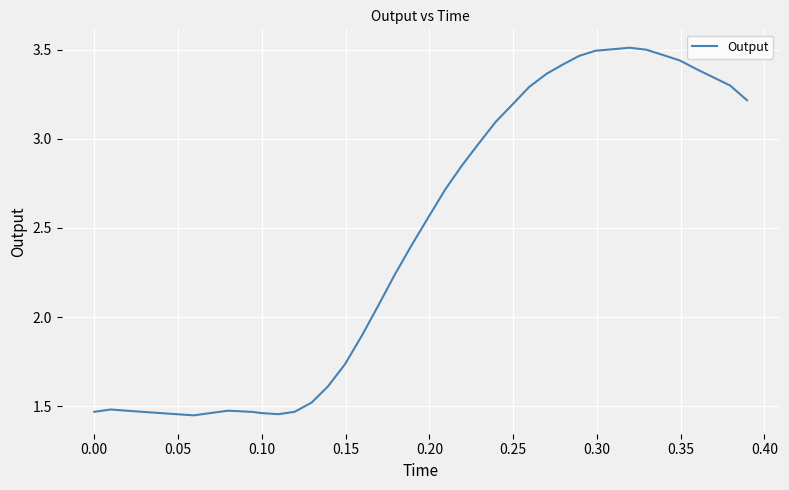

What is the difference between the second highest and second lowest values?

2.0